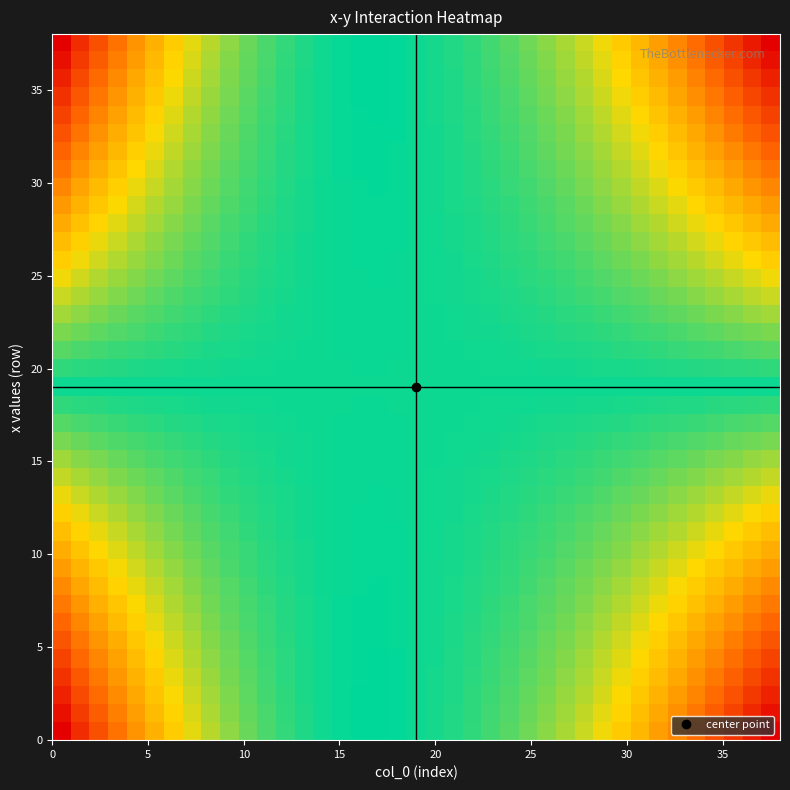

At how many categories does at least one series exceed 0?

4